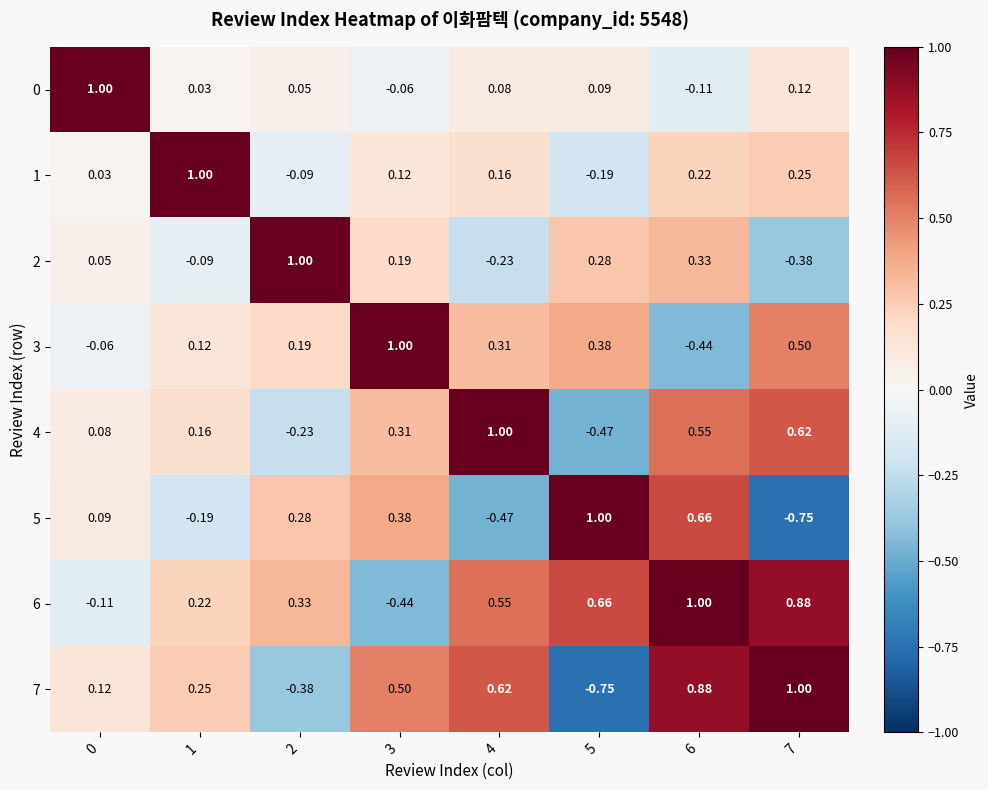

Is the value of 2 at 3 greater than the value of 1 at 2?

Yes